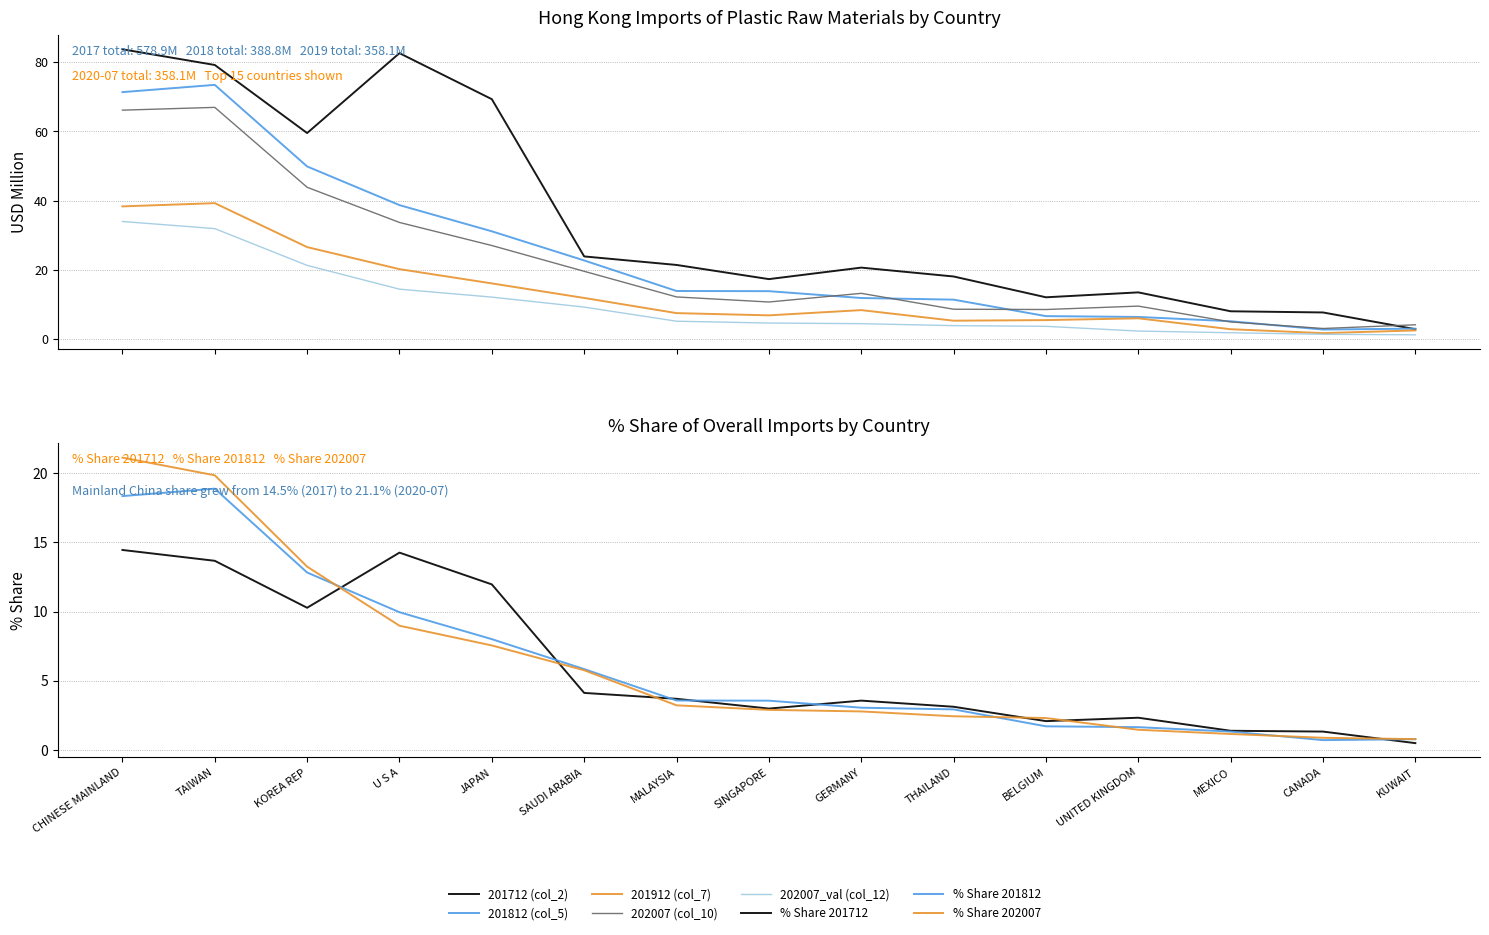

Which category has the highest value in the 201912 (col_7) series?

TAIWAN